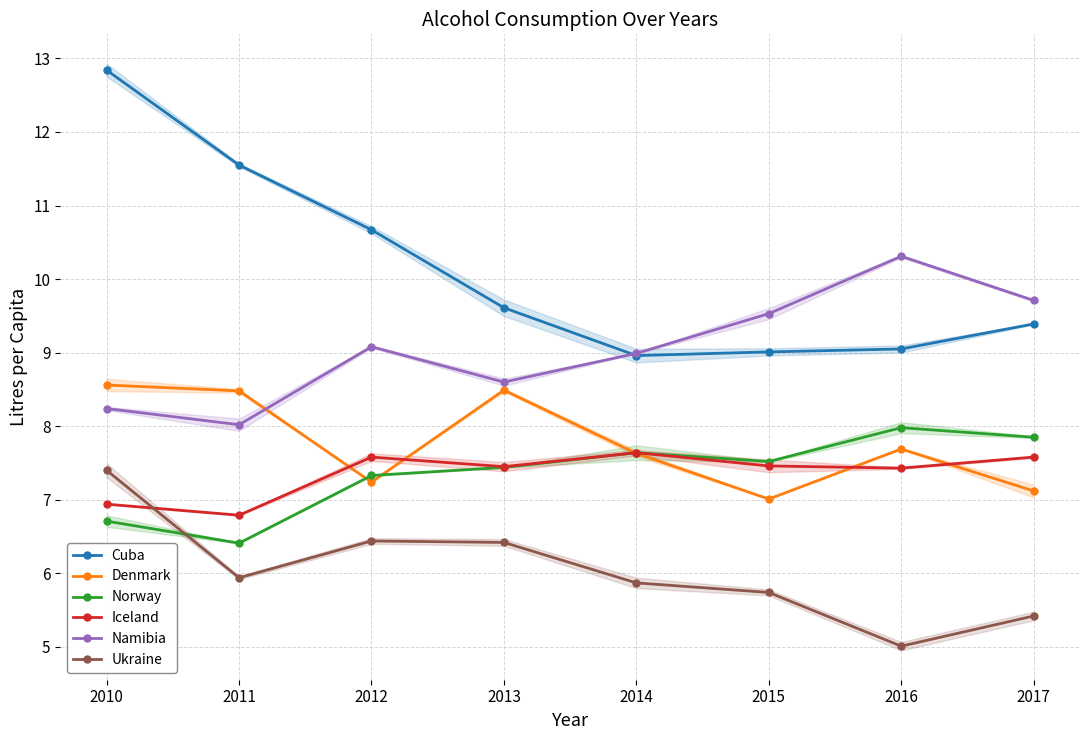

Reading right to left, transcribe all the data shown in this chart.

Cuba: 9.4	9.1	9.0	9.0	9.6	10.7	11.6	12.8
Denmark: 7.1	7.7	7.0	7.6	8.5	7.2	8.5	8.6
Norway: 7.8	8.0	7.5	7.6	7.4	7.3	6.4	6.7
Iceland: 7.6	7.4	7.5	7.6	7.5	7.6	6.8	6.9
Namibia: 9.7	10.3	9.5	9.0	8.6	9.1	8.0	8.2
Ukraine: 5.4	5.0	5.7	5.9	6.4	6.4	5.9	7.4